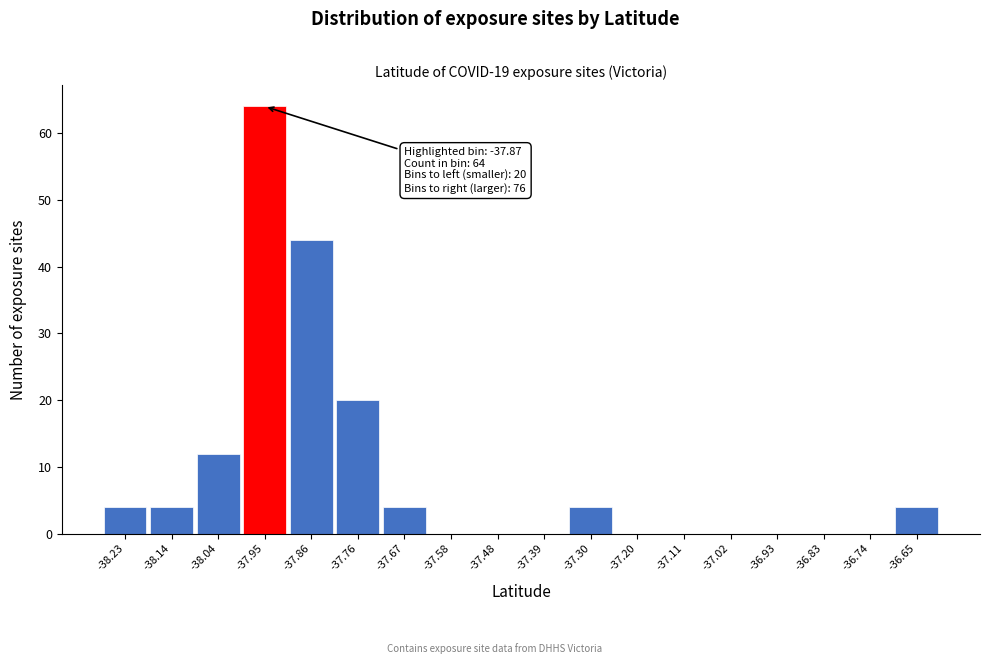

Reading left to right, what are all the values shown in this chart?

-38.23=4	-38.14=4	-38.04=12	-37.95=64	-37.86=44	-37.76=20	-37.67=4	-37.58=0	-37.48=0	-37.39=0	-37.30=4	-37.20=0	-37.11=0	-37.02=0	-36.93=0	-36.83=0	-36.74=0	-36.65=4